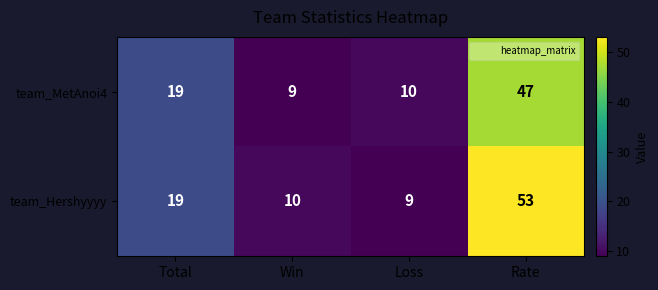

What is the sum of the team_MetAnoi4 values at Total and Loss?

29